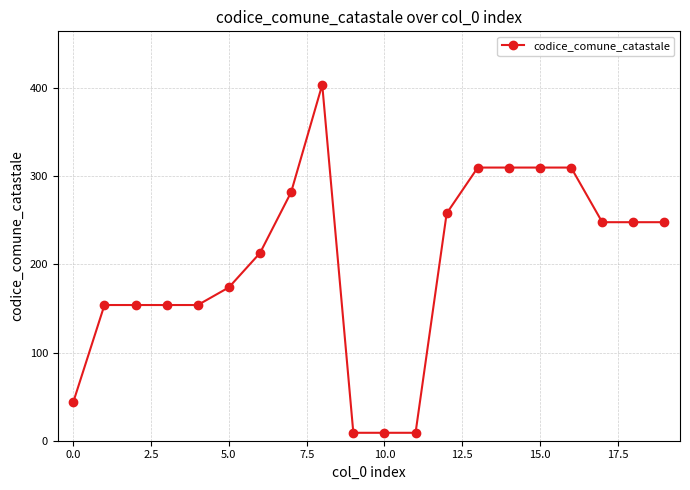

What is the difference between the second highest and second lowest values?

301